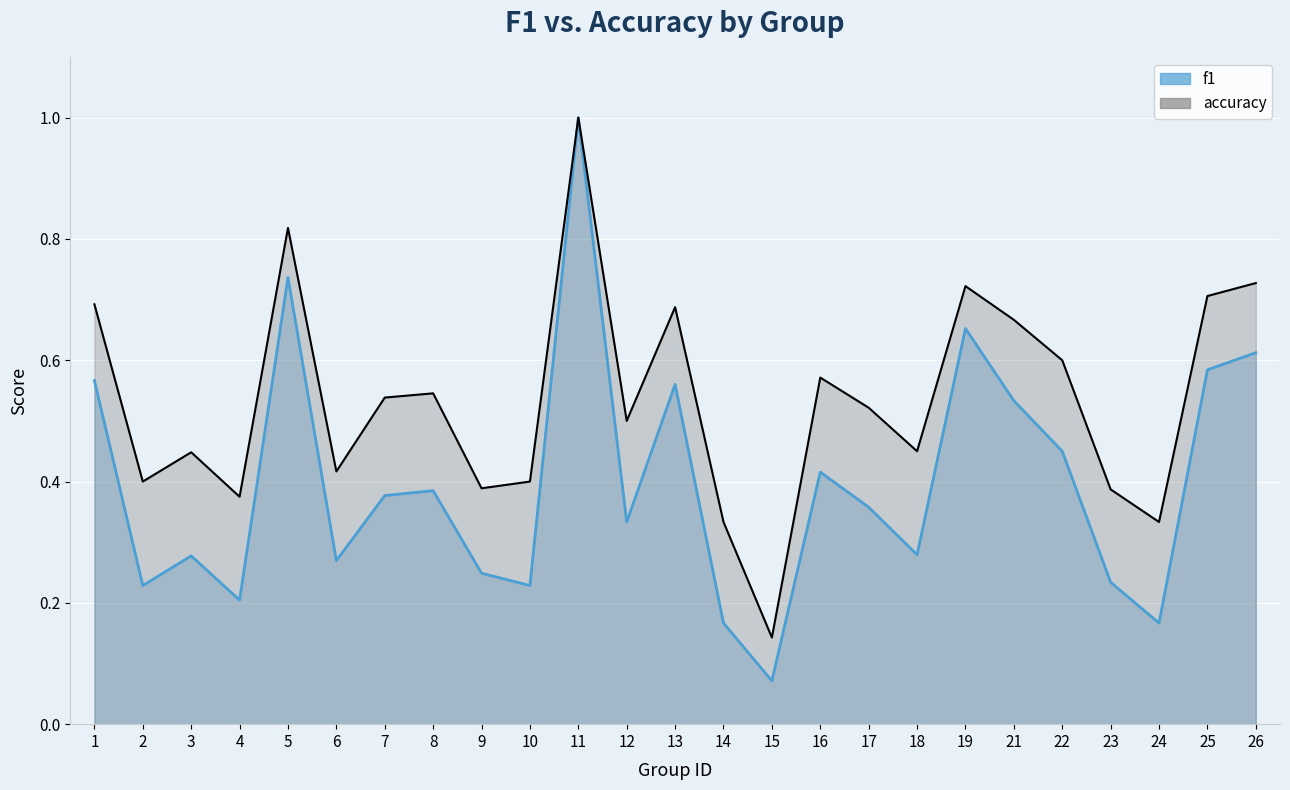

How many interior local peaks does the f1 series have?

7